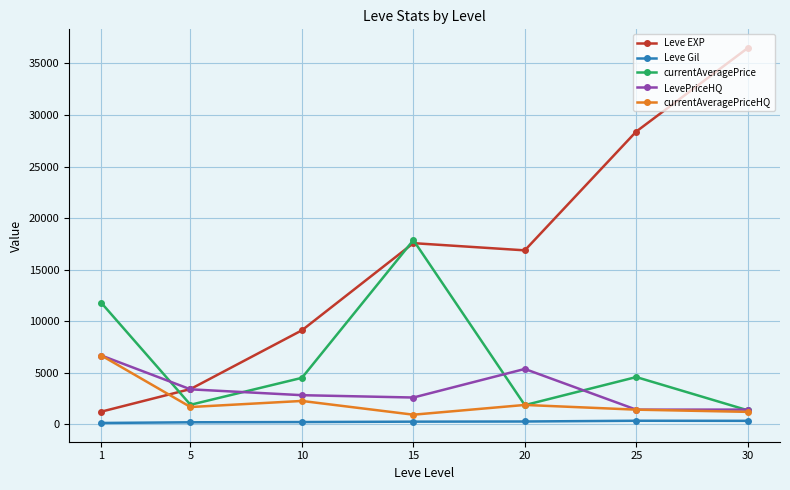

Between 1 and 5, which series saw the biggest shift?

currentAveragePrice